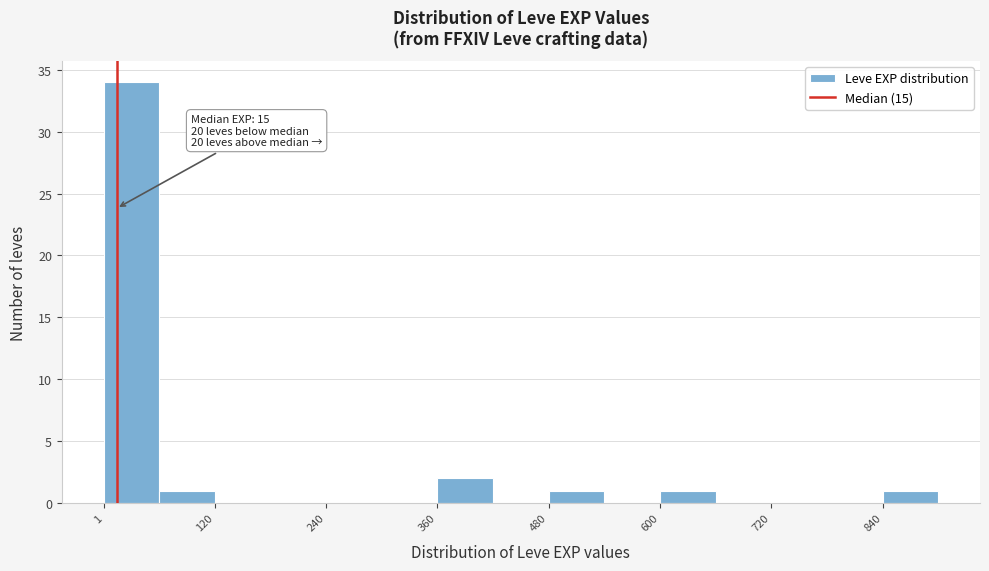

Read against the x-axis, roughly where is the centre of the tallest bar?

40